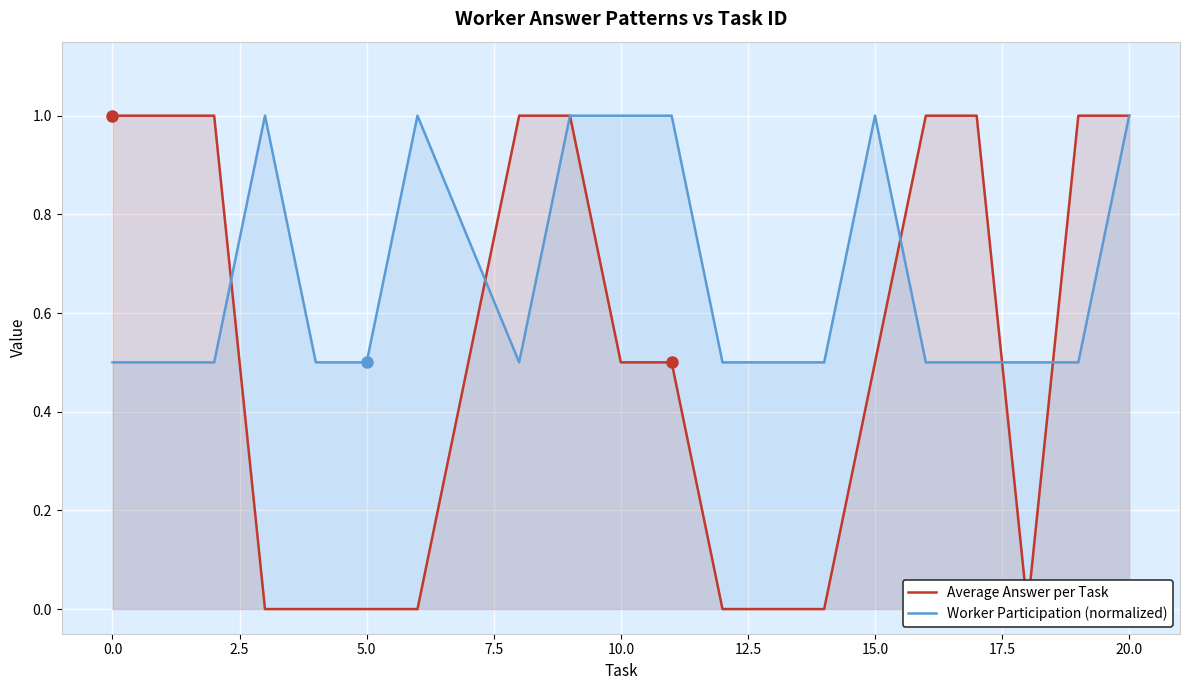

True or false: Average Answer per Task has more than 2 interior local peaks.

False